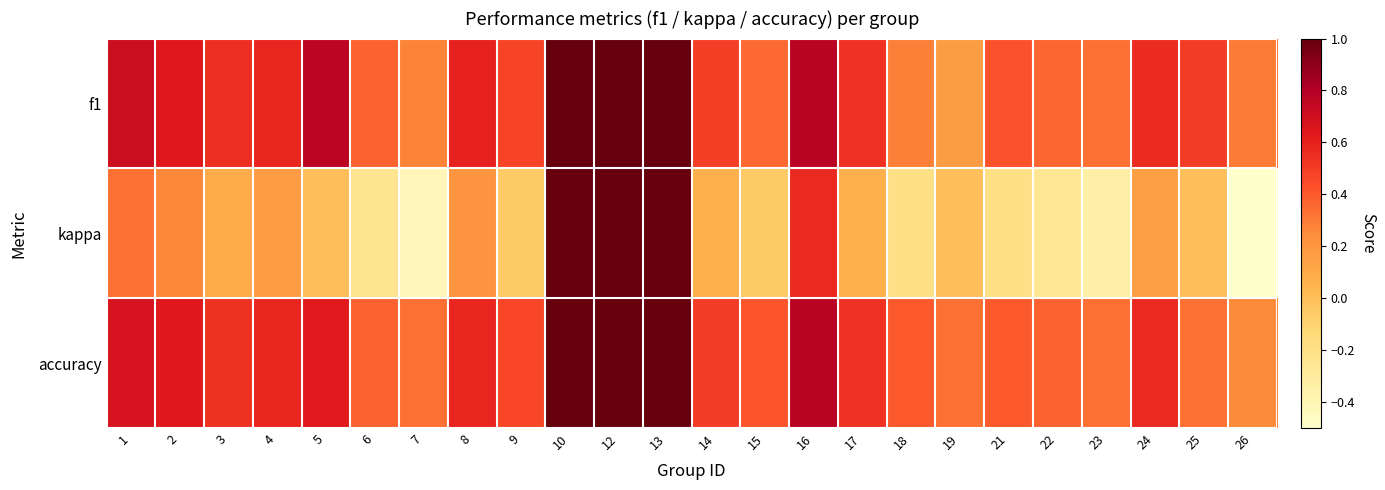

At 6, list the series in order from smallest to largest.

kappa, f1, accuracy